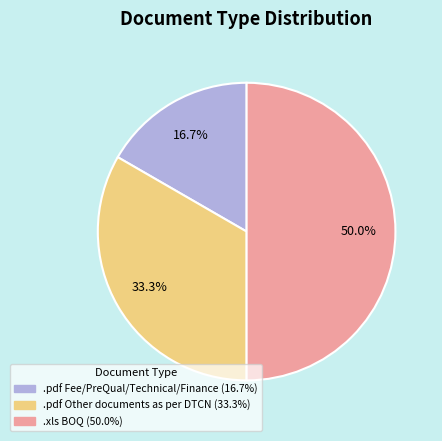

How many segments does this pie chart have?

3